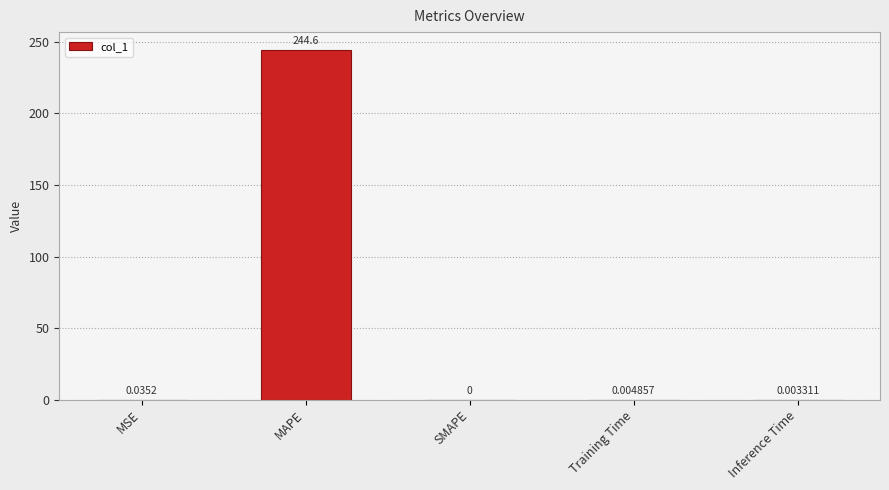

What is the sum of all values?

244.7